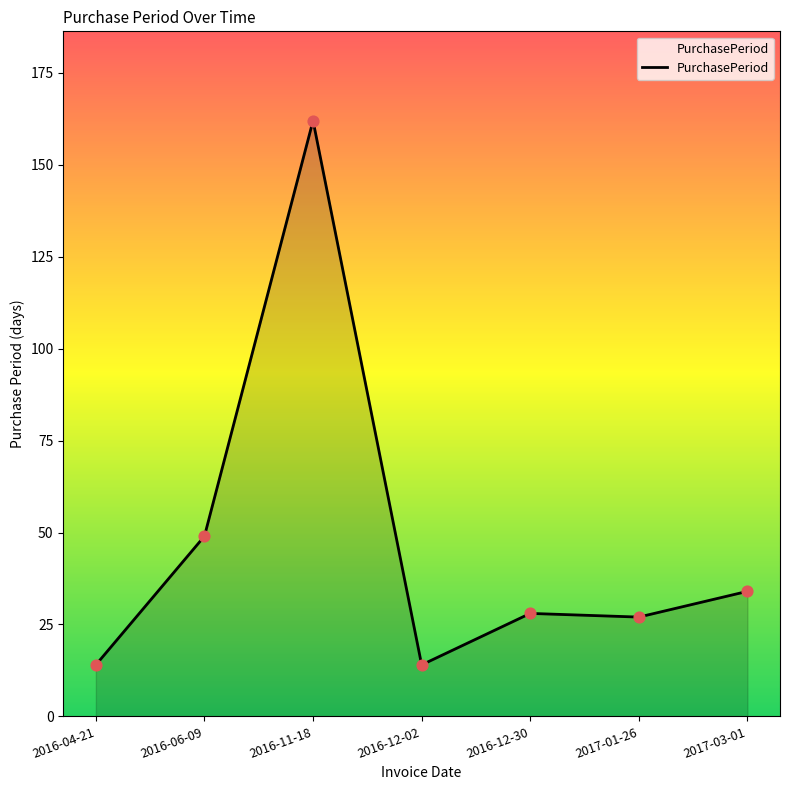

What is the change in value from 2016-04-21 to 2016-11-18?

+148